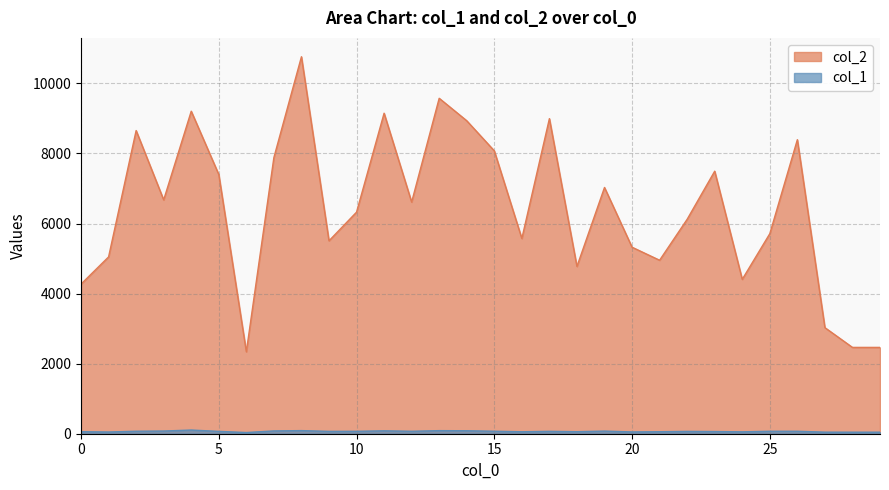

True or false: col_1 has more than 0 interior local peaks.

True